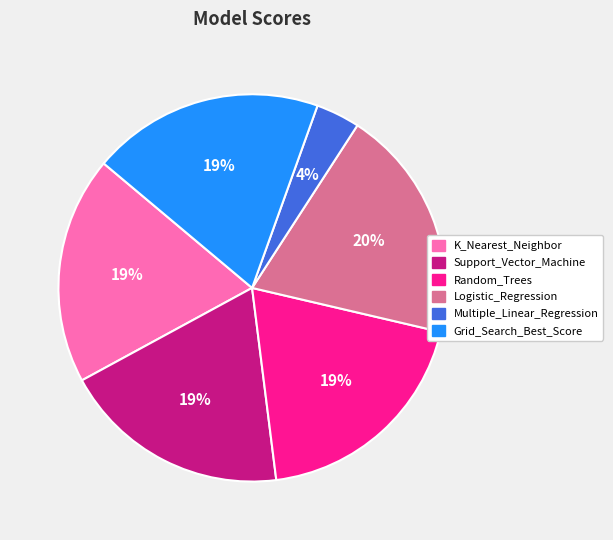

Which slice is the smallest?

Multiple_Linear_Regression